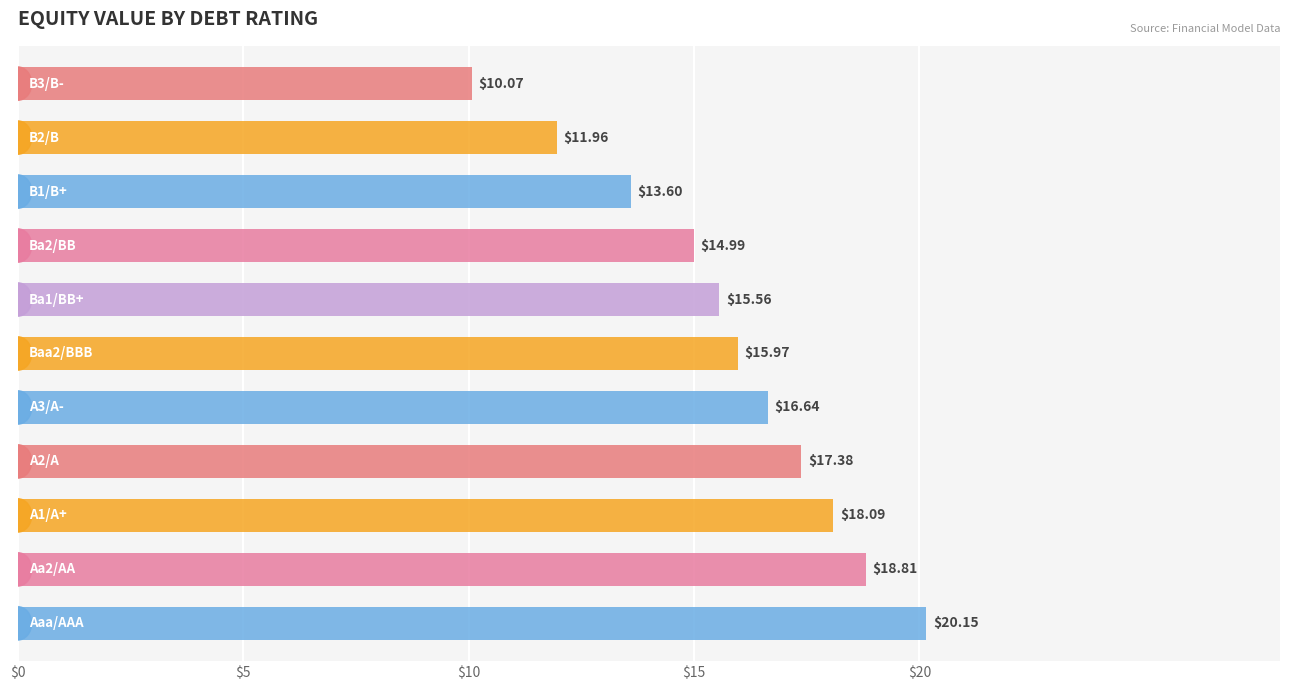

What is the average value?

15.7